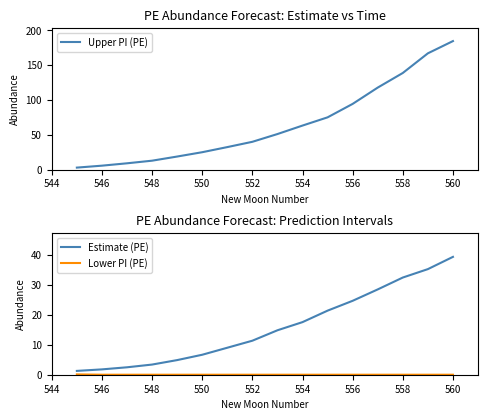

What is the lowest value of the Estimate (PE) series?

1.3